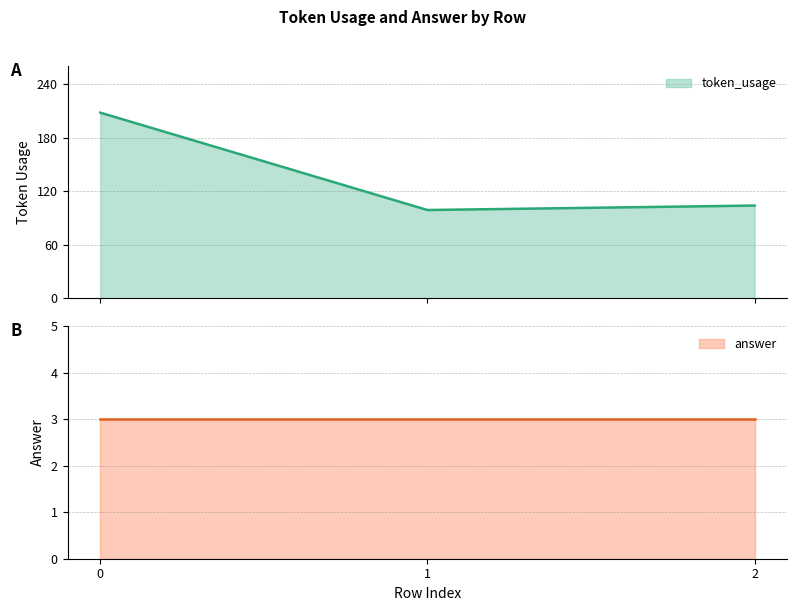

What value does the data have at 0, to the nearest 10?

210